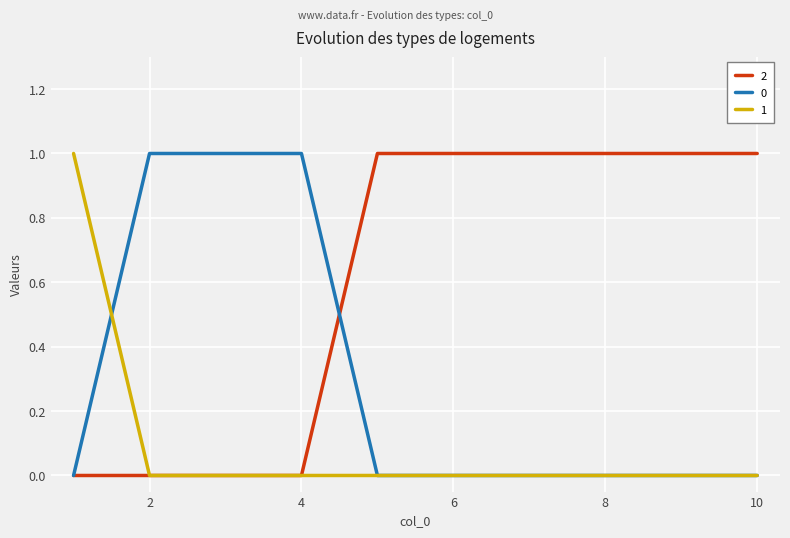

List the series in order of their overall mean, lowest first.

1, 0, 2